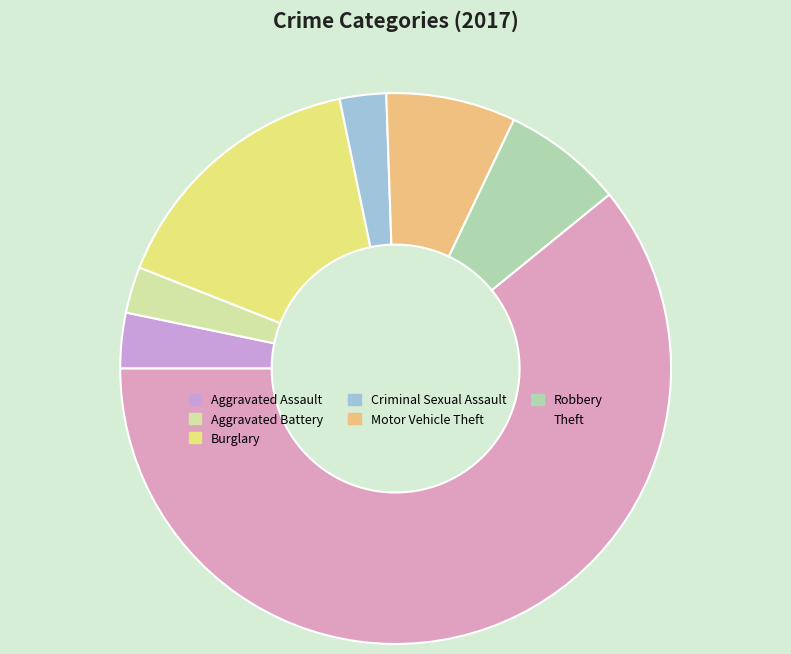

The Aggravated Assault slice represents 3% of the pie. True or false?

True